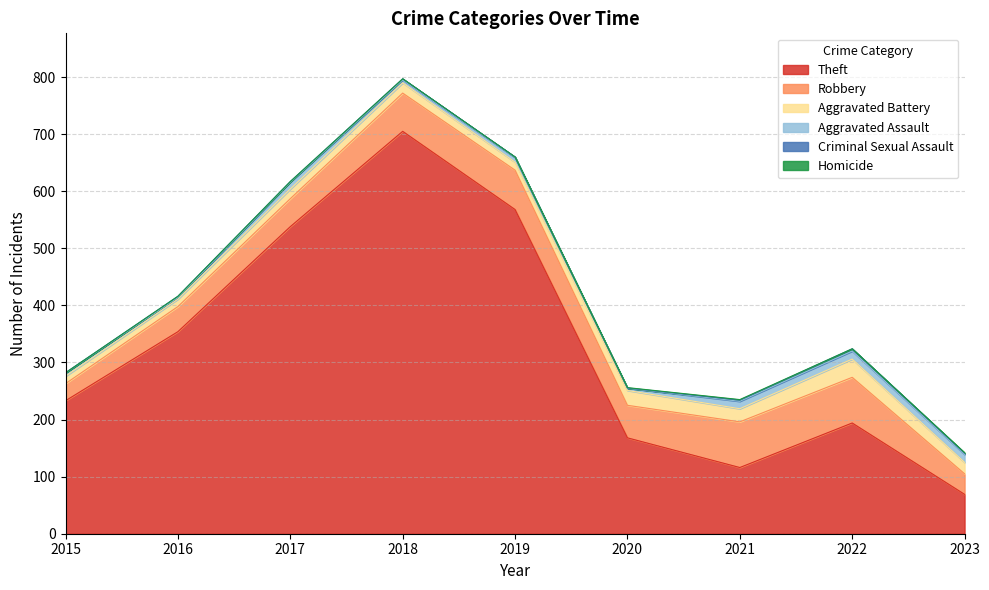

What are all the series names shown in the legend?

Theft, Robbery, Aggravated Battery, Aggravated Assault, Criminal Sexual Assault, Homicide